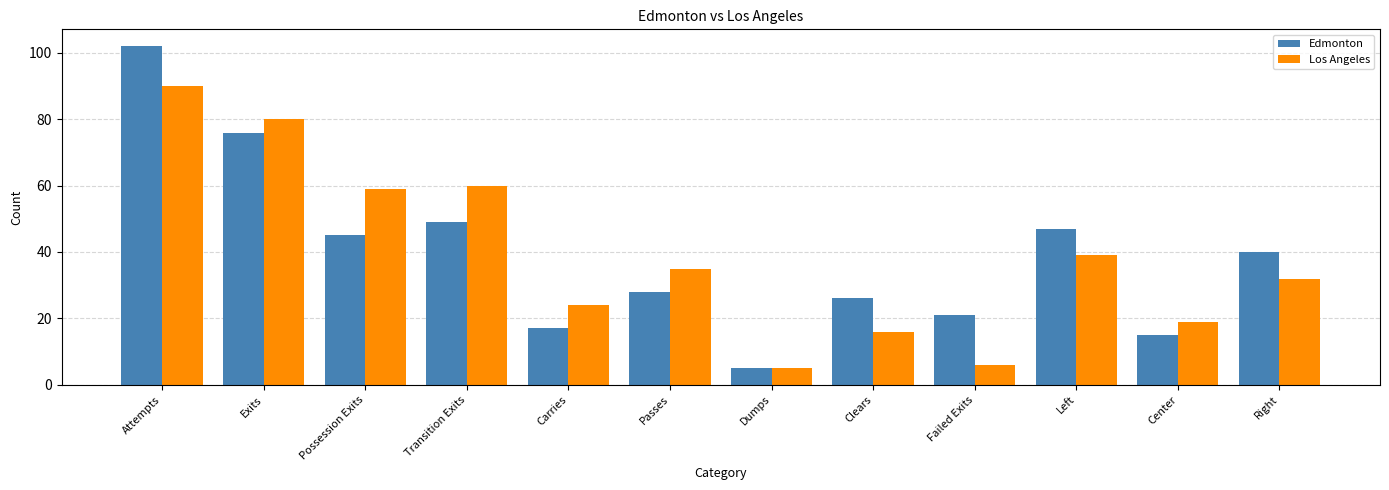

What is the value of the Los Angeles bar at the 9th from the left?

6